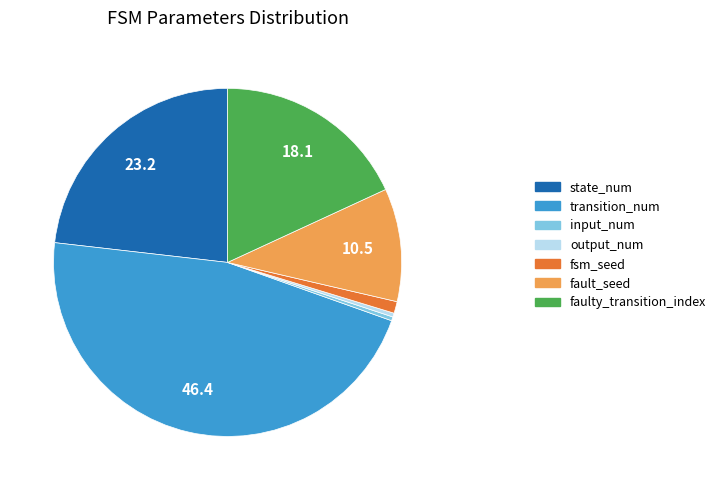

Which has a higher value, state_num or faulty_transition_index?

state_num